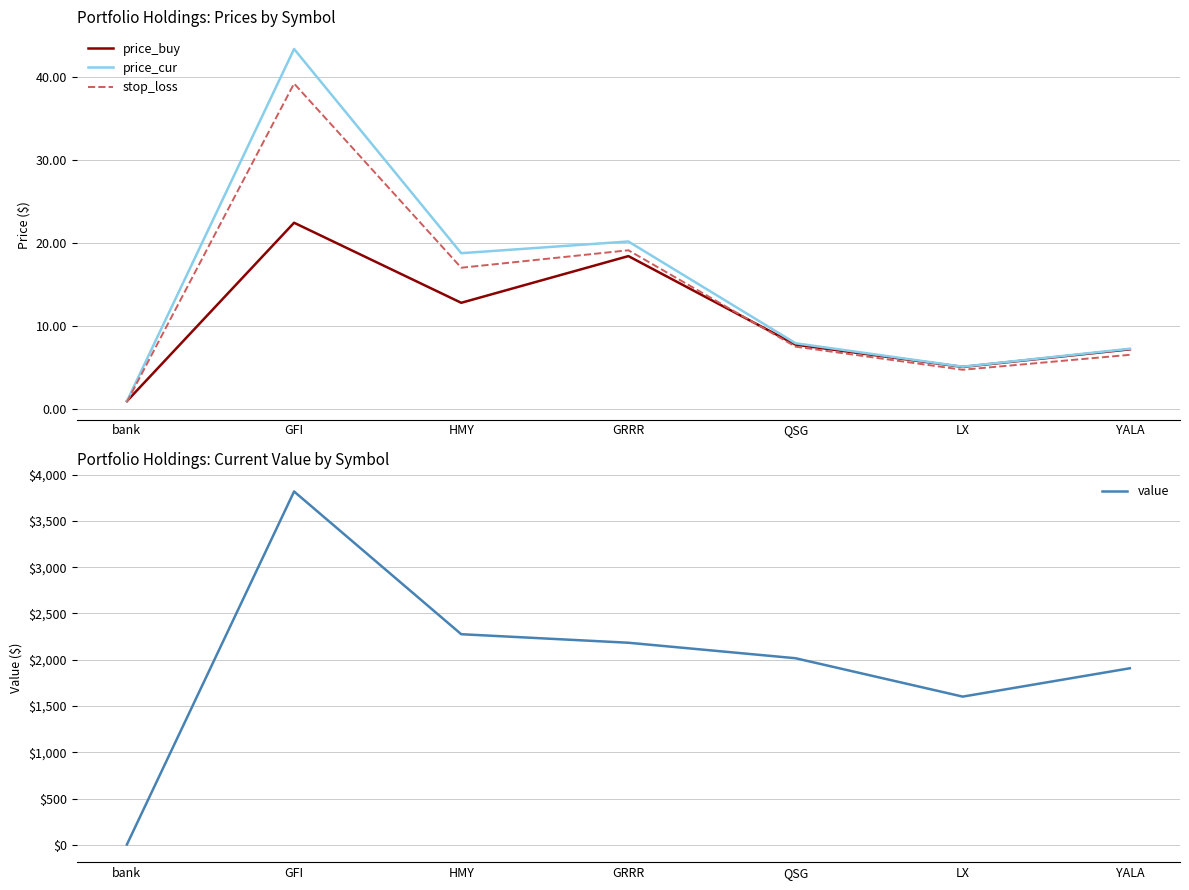

What is the total value across all series at GRRR?

2241.6